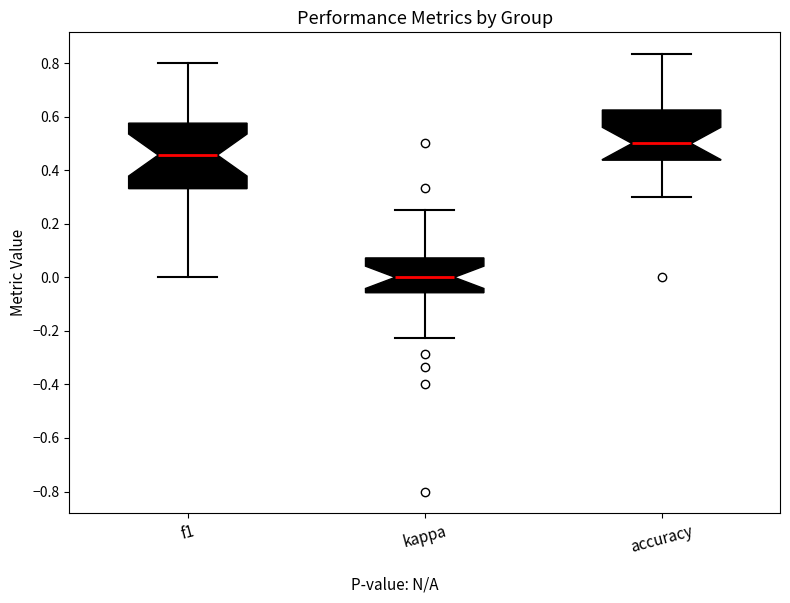

Reading left to right, transcribe this box plot: for each box, give where its median line is, the range the box spans, and where its two whiskers end, as read against the y-axis. The values are not printed on the chart, so give them approximately, as read against the axis.

f1: median 0.46, box 0.34 to 0.58, whiskers 0.00 to 0.80
kappa: median 0.00, box -0.06 to 0.08, whiskers -0.22 to 0.26
accuracy: median 0.50, box 0.44 to 0.62, whiskers 0.30 to 0.84